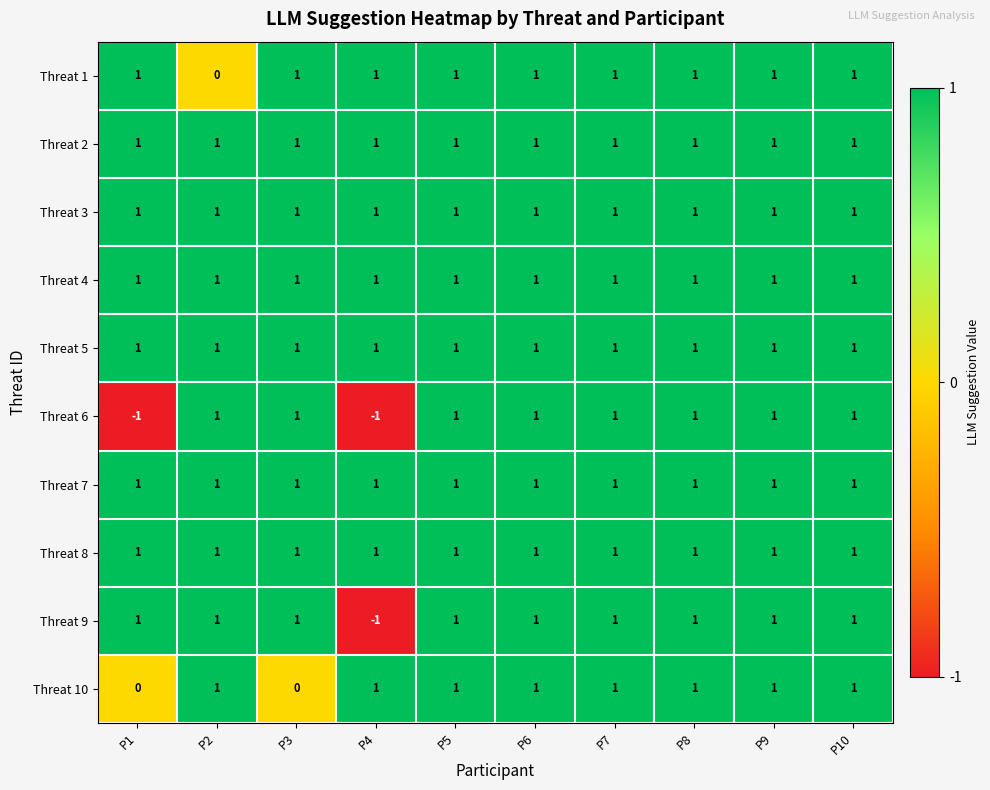

The value of Threat 2 at P9 is 1. True or false?

True